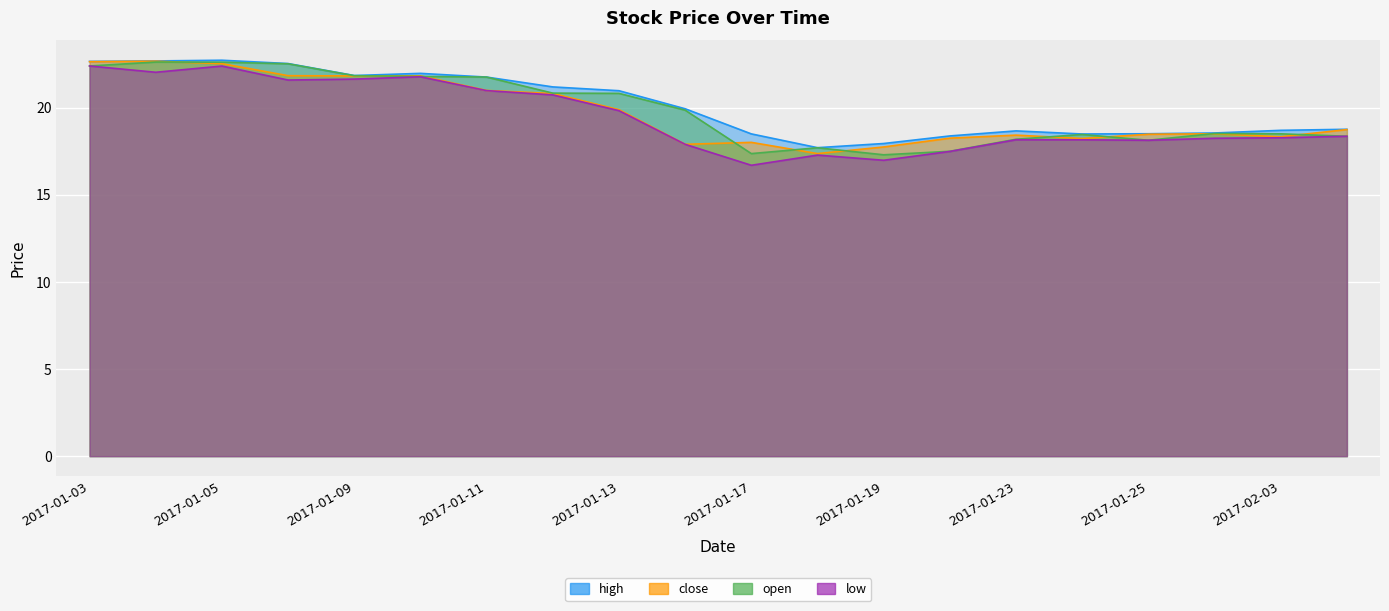

In open, how many points are lower than both neighbors (excluding endpoints)?

3